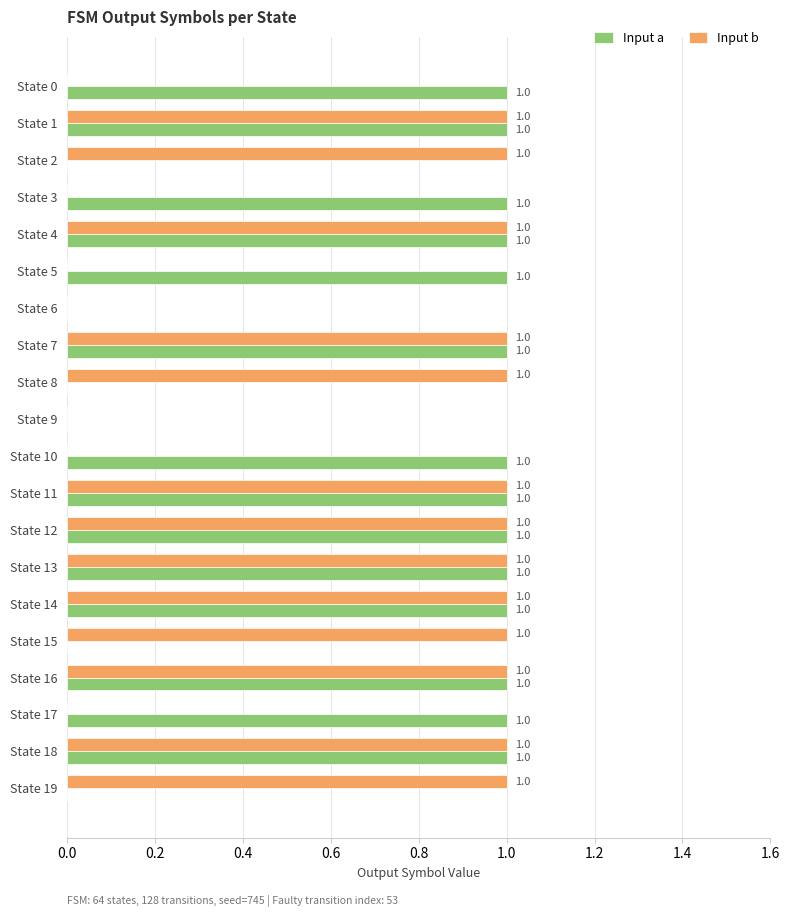

Is it true that Input a equals 1 at State 4?

True